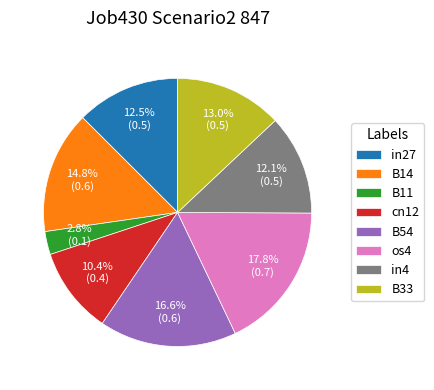

Approximately how many times larger is the value at cn12 compared to in4?

0.9